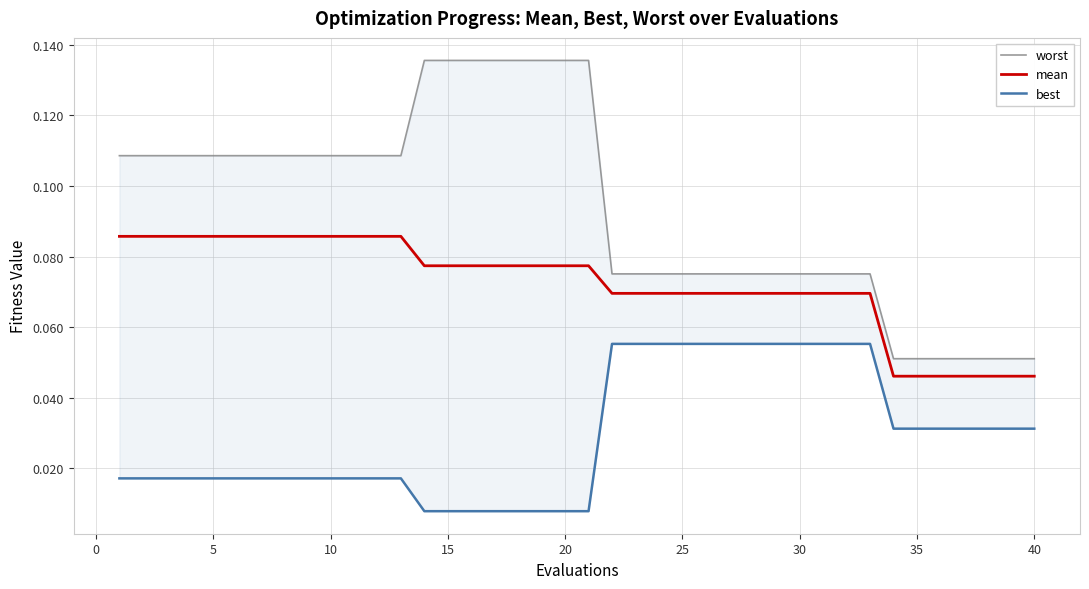

What is the sum of all worst values?

3.8